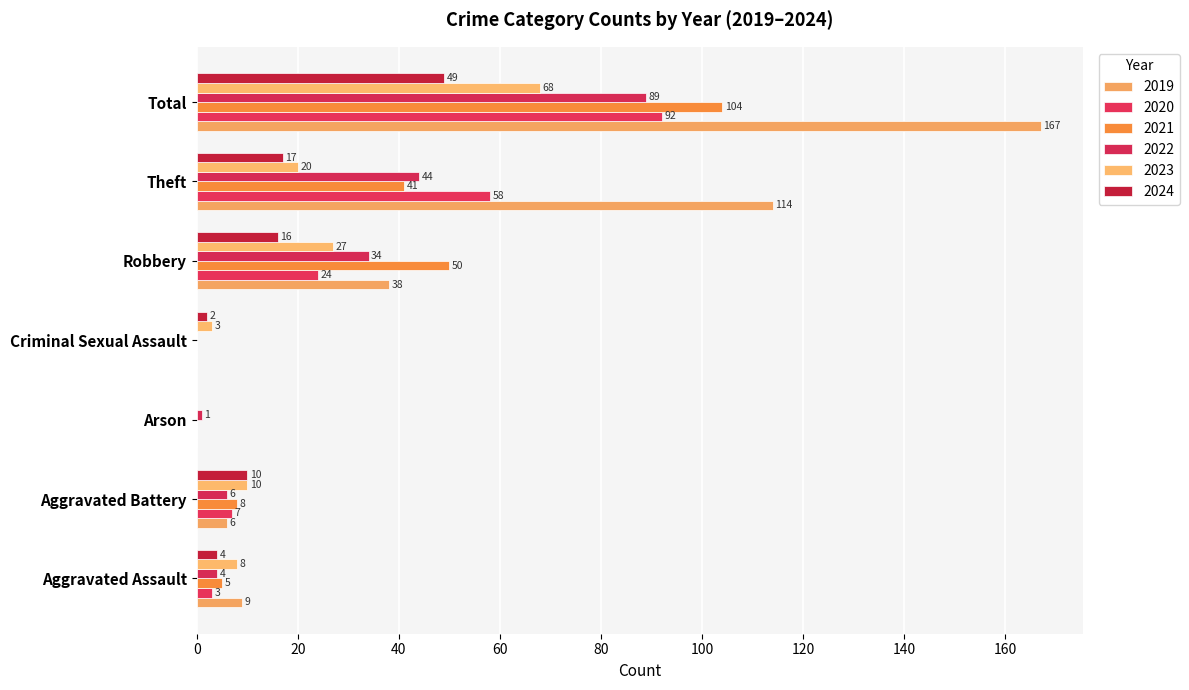

At which label does 2020 first exceed 7?

Robbery